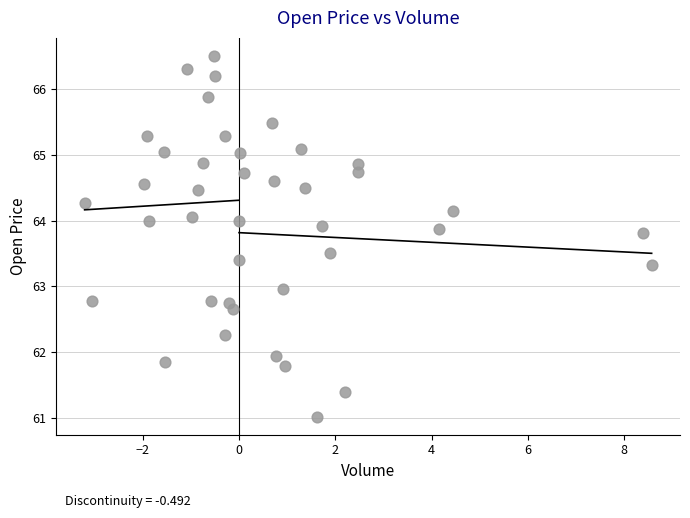

What is the range of X values (max minus min)?

11.8